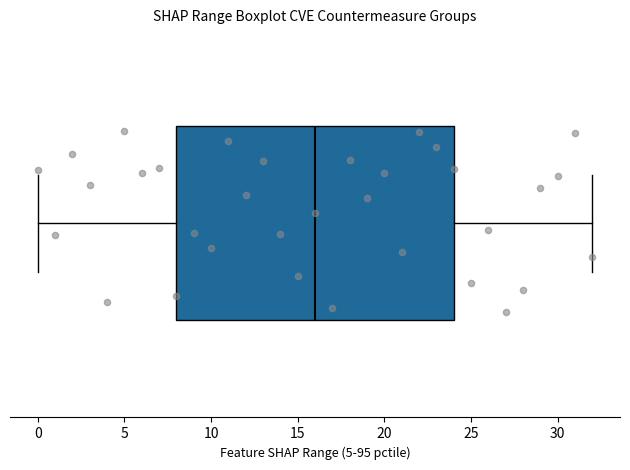

Where does the median line of the box sit on the x-axis? The values are not printed on the chart, so give them approximately, as read against the axis.

16